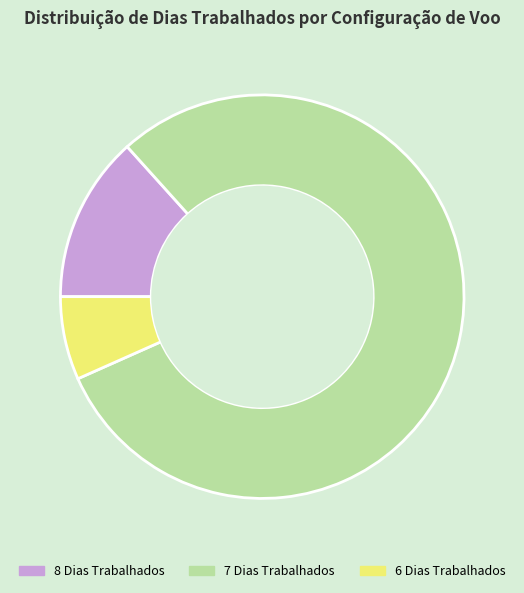

Do 6 Dias Trabalhados and 7 Dias Trabalhados together represent more than half of the pie?

Yes